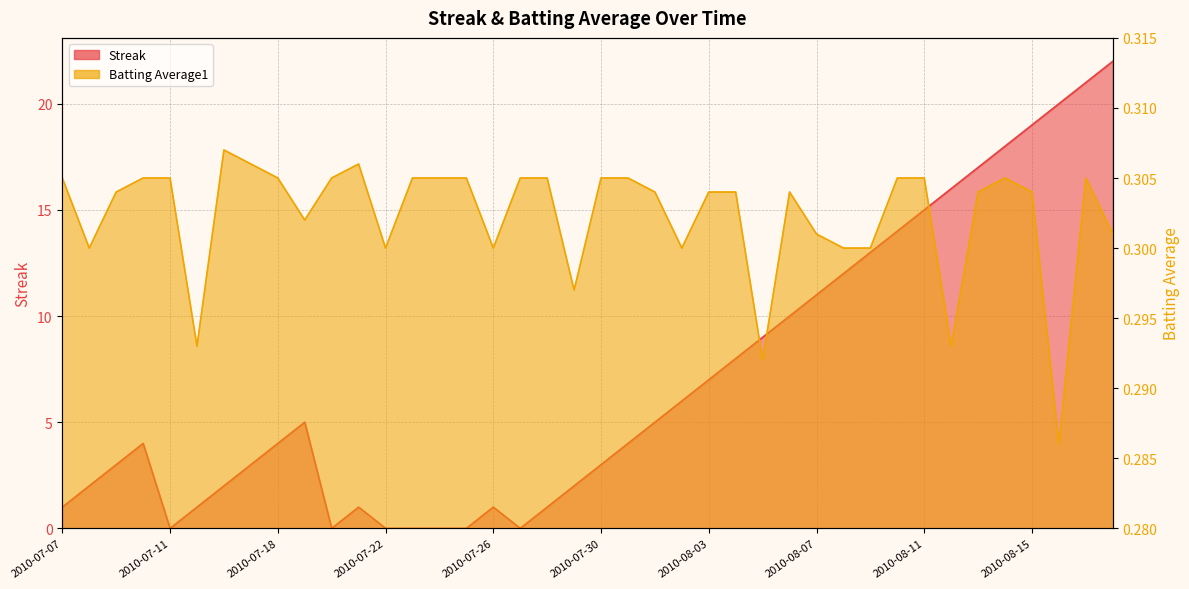

Reading left to right, list all the values displayed in this chart.

Streak: 1.0	2.0	3.0	4.0	0.0	1.0	2.0	3.0	4.0	5.0	0.0	1.0	0.0	0.0	0.0	0.0	1.0	0.0	1.0	2.0	3.0	4.0	5.0	6.0	7.0	8.0	9.0	10.0	11.0	12.0	13.0	14.0	15.0	16.0	17.0	18.0	19.0	20.0	21.0	22.0
Batting Average1: 0.3	0.3	0.3	0.3	0.3	0.3	0.3	0.3	0.3	0.3	0.3	0.3	0.3	0.3	0.3	0.3	0.3	0.3	0.3	0.3	0.3	0.3	0.3	0.3	0.3	0.3	0.3	0.3	0.3	0.3	0.3	0.3	0.3	0.3	0.3	0.3	0.3	0.3	0.3	0.3